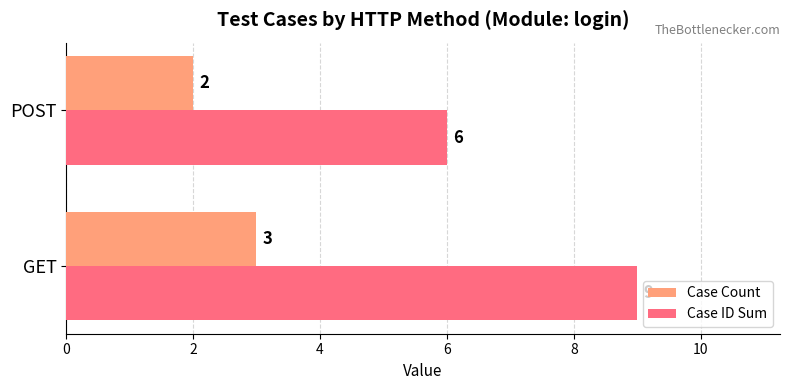

What is the difference between the maximum and minimum values in the Case ID Sum series?

3